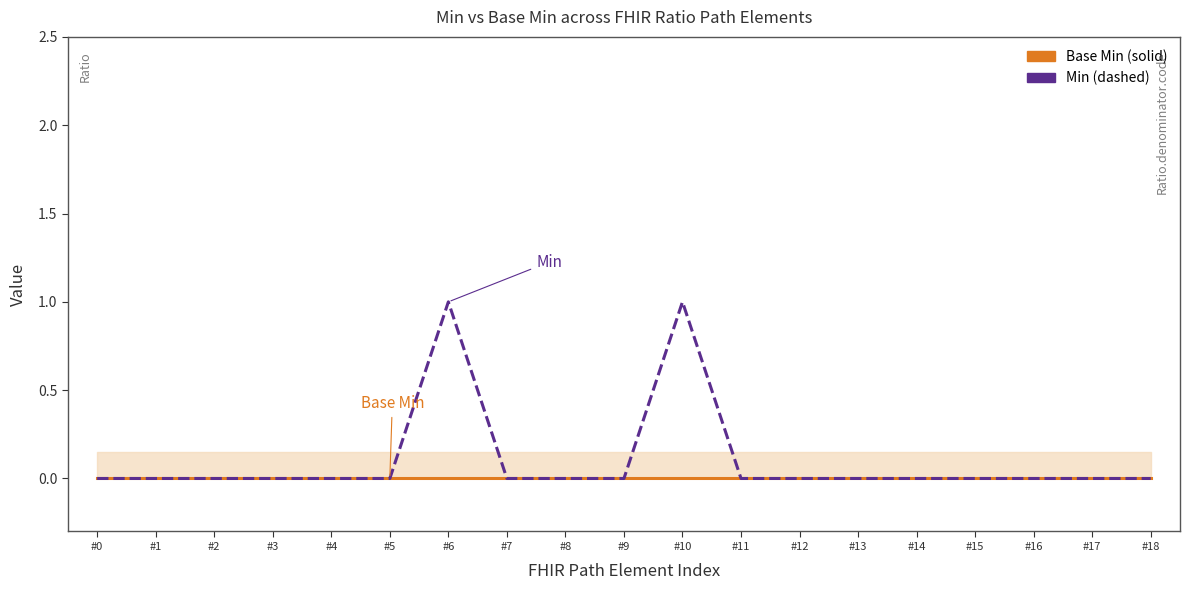

How many lines are shown in the chart?

2